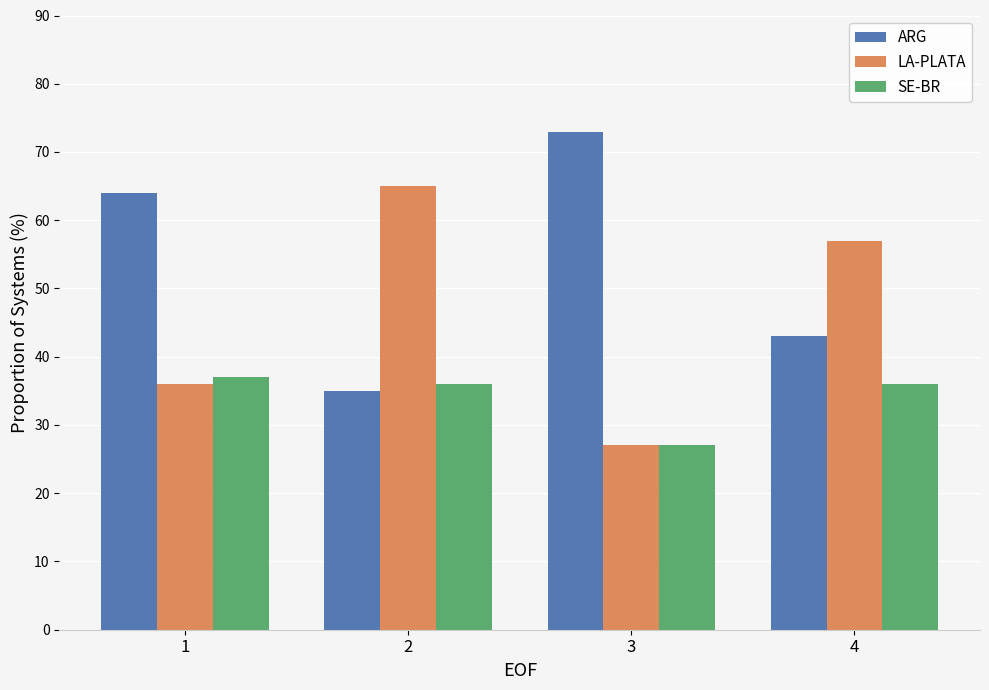

What is the value of the SE-BR bar at the 1st from the left?

37